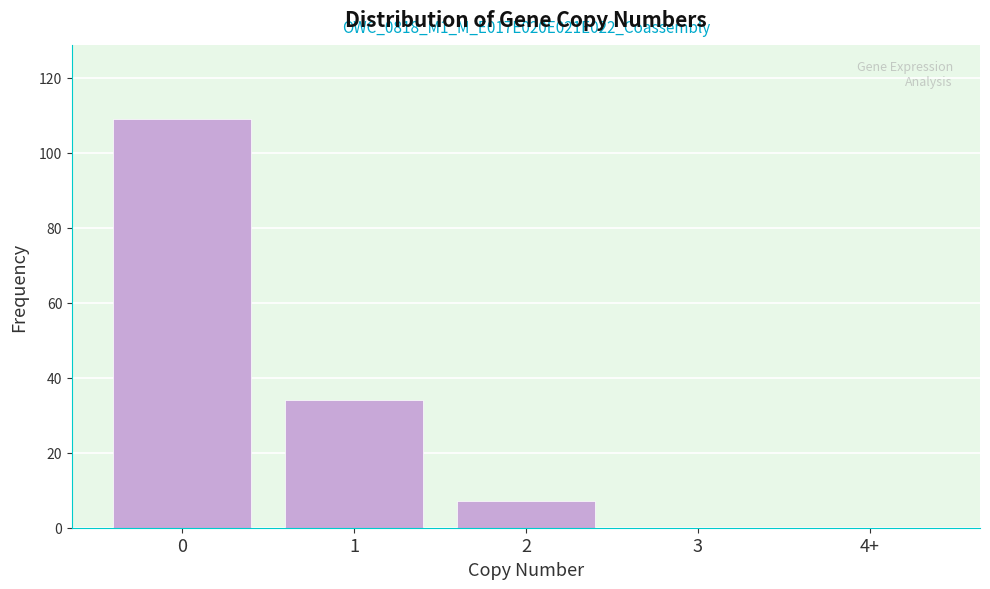

Reading right to left, transcribe all the data shown in this chart.

4+=0	3=0	2=7	1=34	0=109